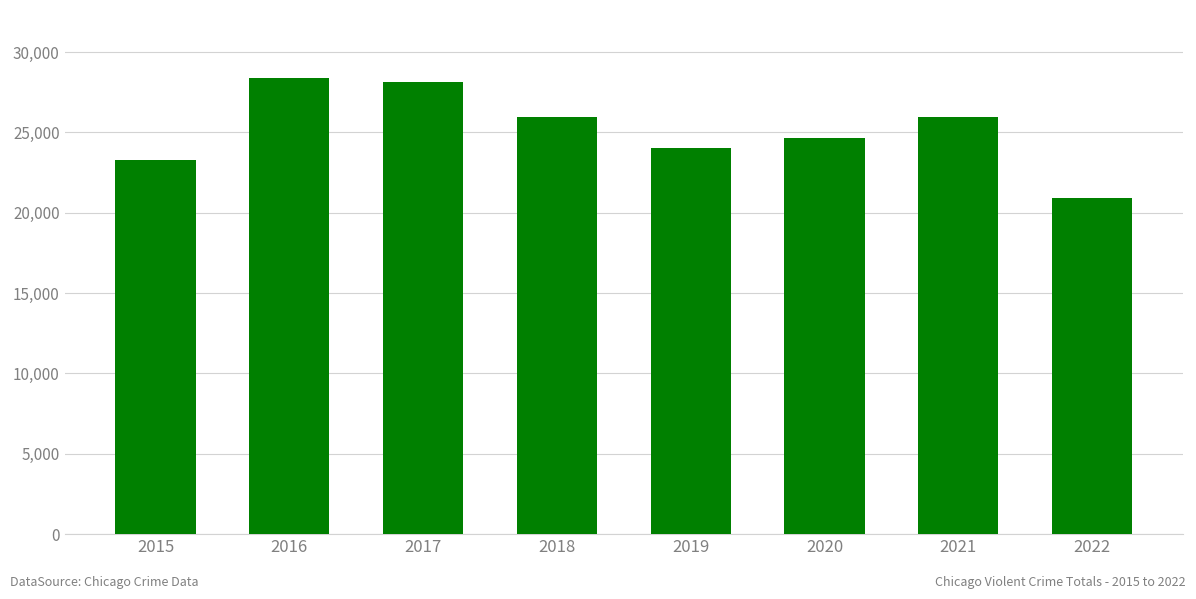

At which label is the value closest to 24634?

2020